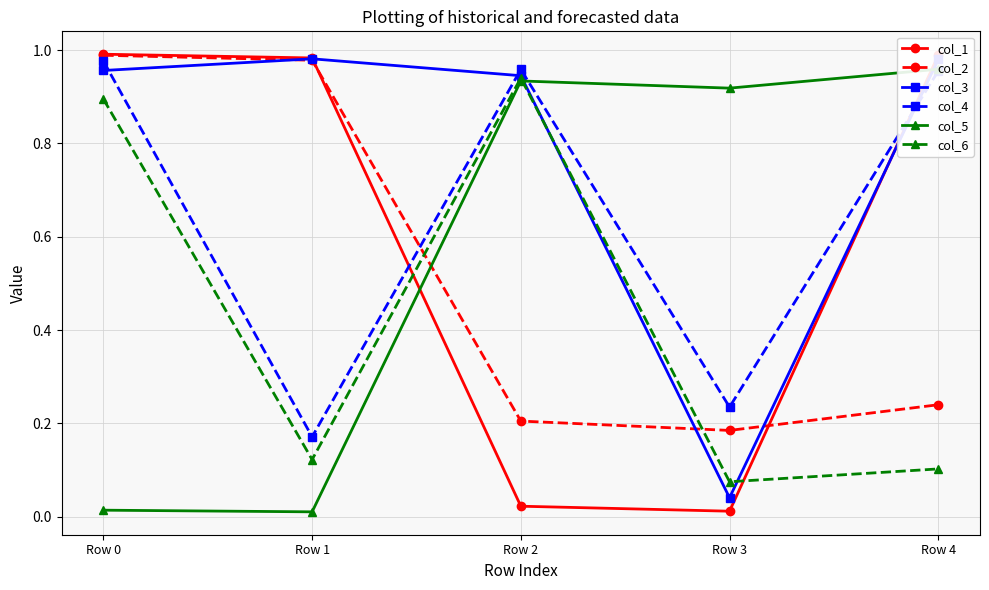

What is the sum of the col_4 values at Row 0 and Row 3?

1.2